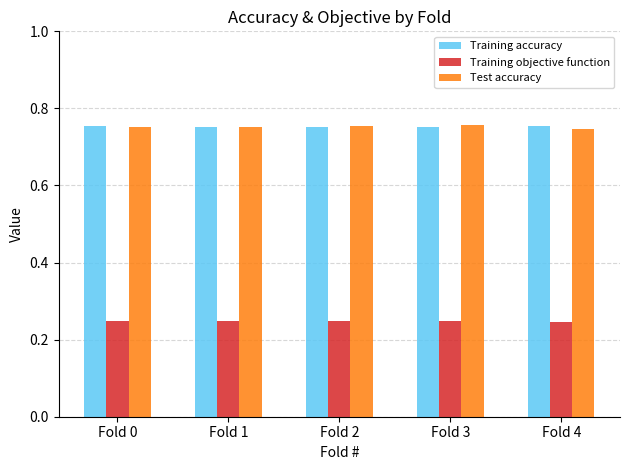

What is the sum of the Training accuracy values at Fold 1 and Fold 0?

1.5